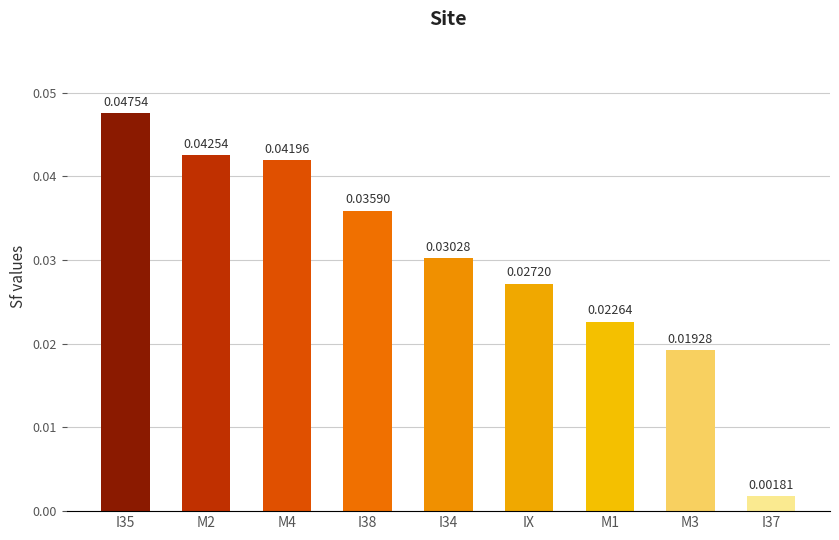

At which category does the chart reach its peak across all series?

I35